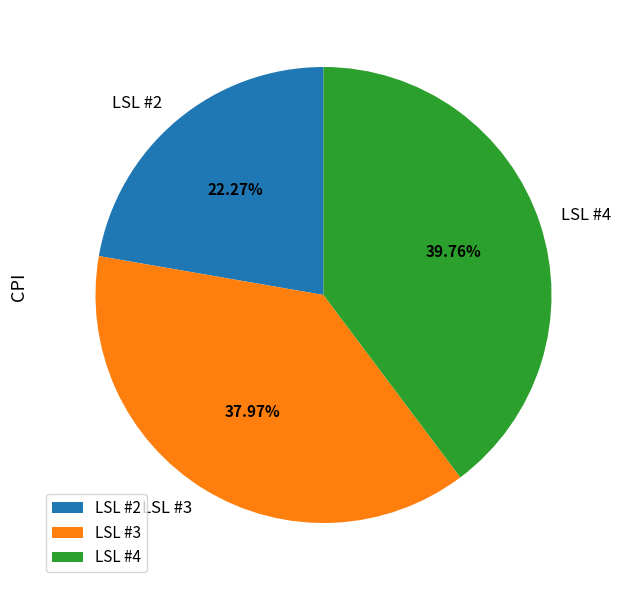

The LSL #4 slice represents 26% of the pie. True or false?

False